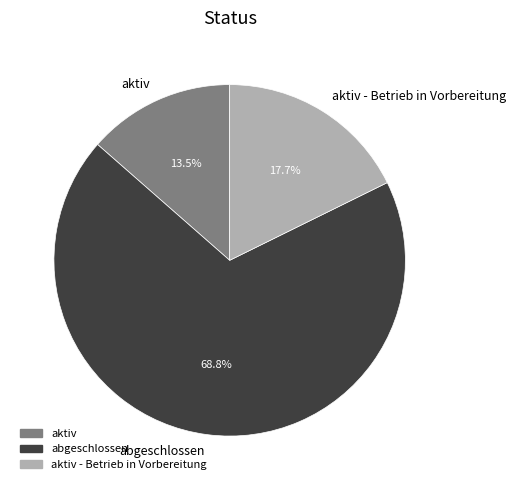

Does aktiv - Betrieb in Vorbereitung account for over 50% of the chart?

No